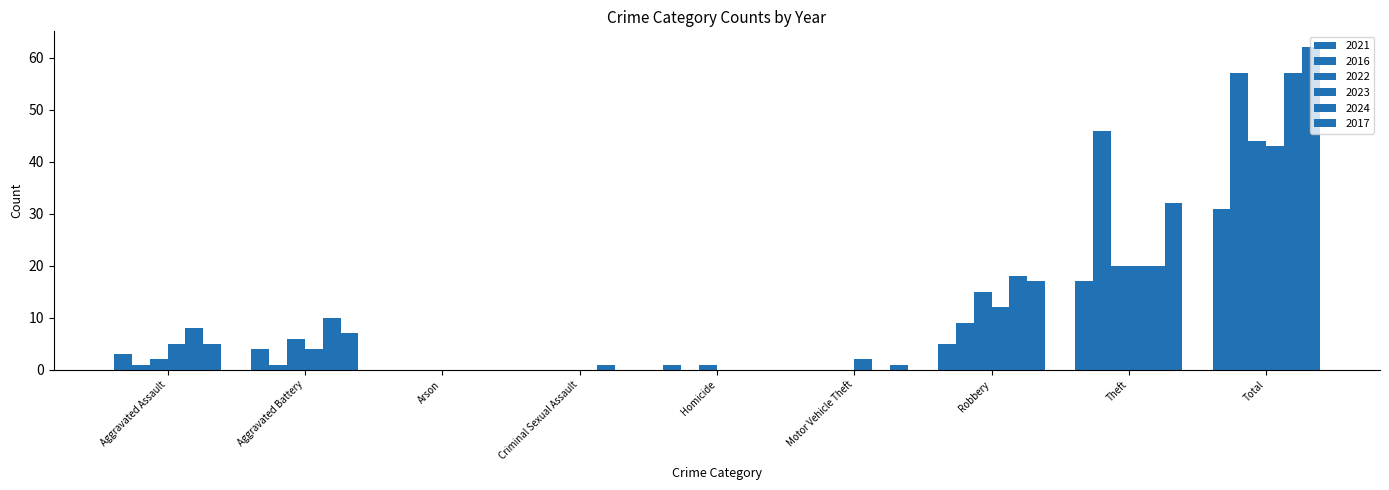

Which category has the highest value across all series?

Total